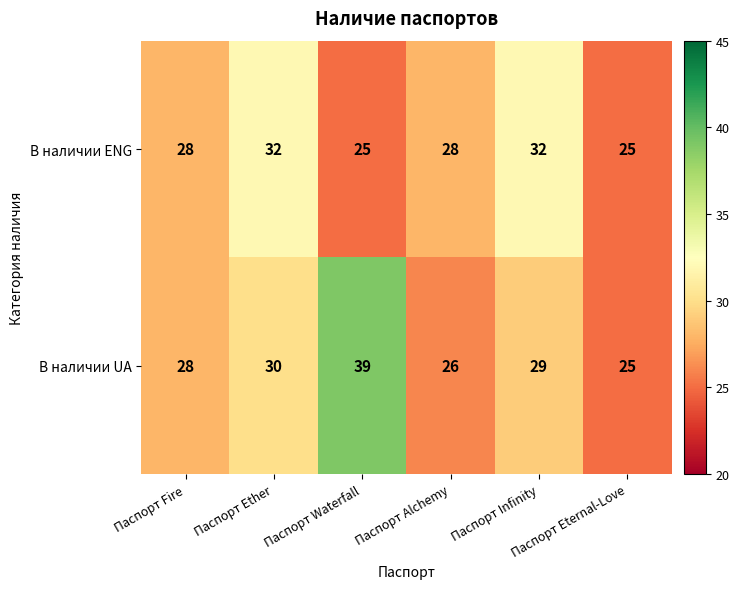

Which series has the widest spread of values?

В наличии UA